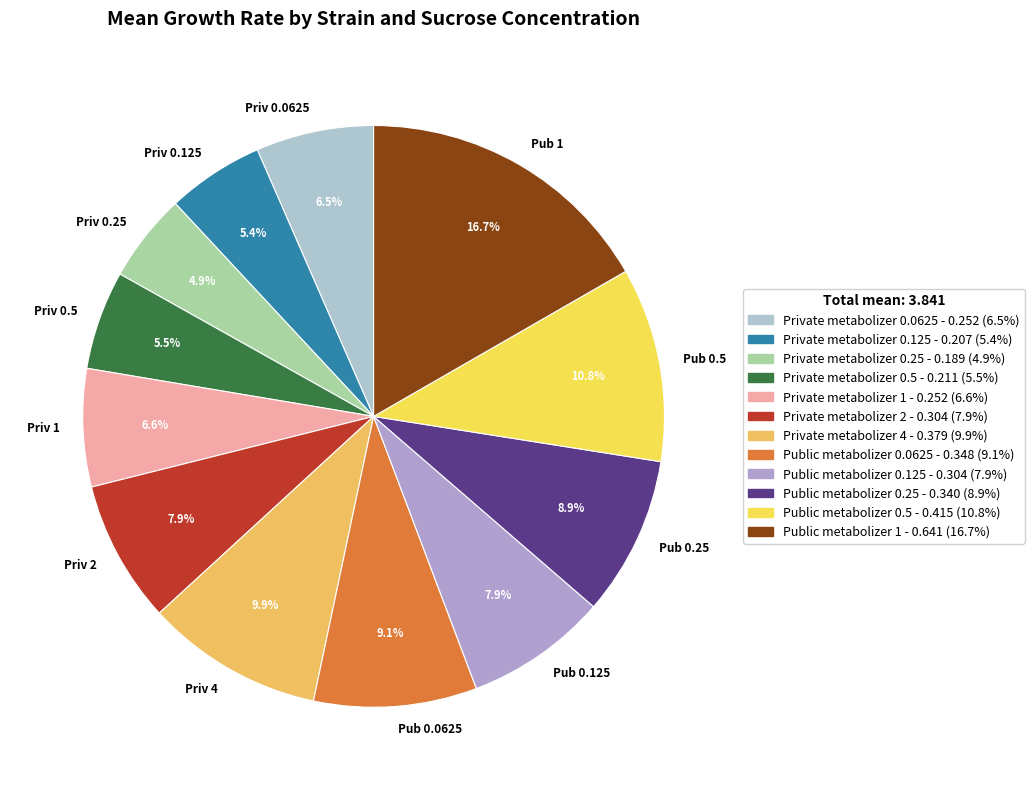

What is the largest slice in the pie chart?

Pub 1